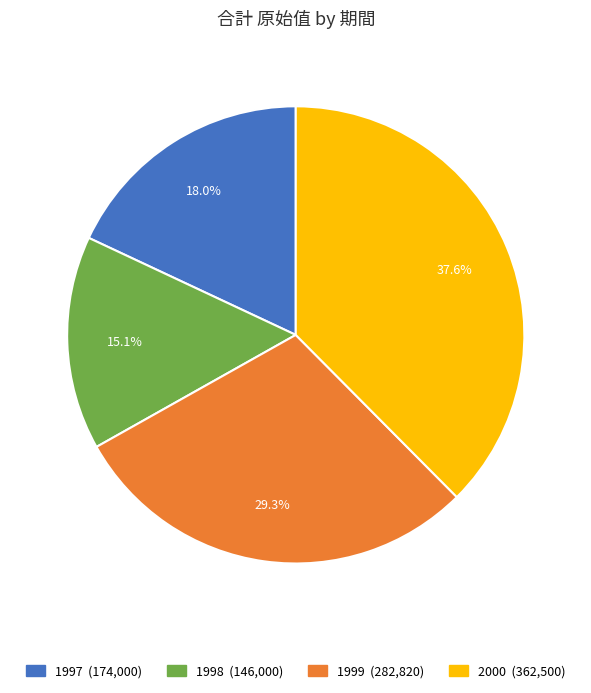

To the nearest percent, what is the difference between the 1999 and 1998 slice percentages?

14%